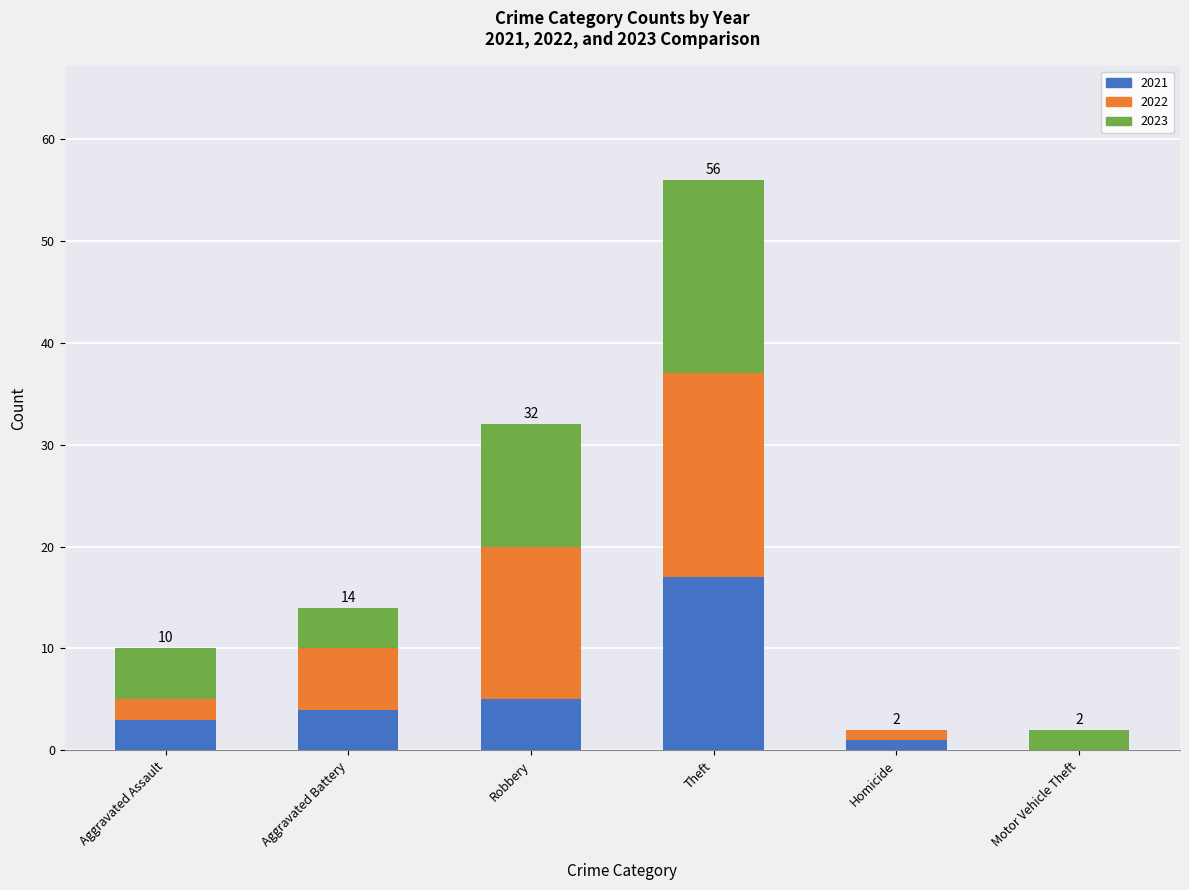

At which category is the sum across all series the highest?

Theft